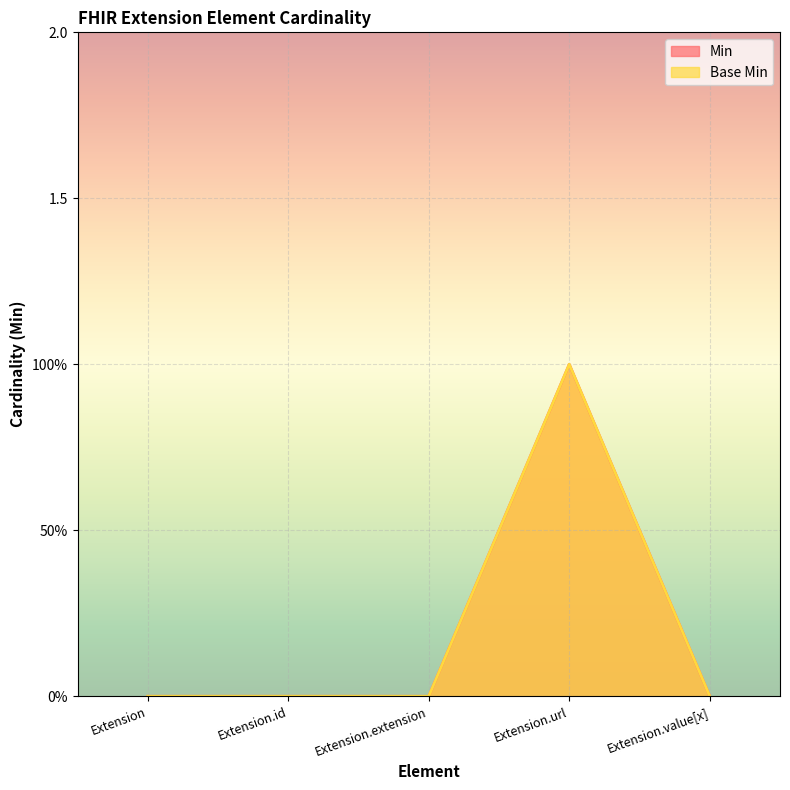

The Min series shows 1 at Extension.url. True or false?

True